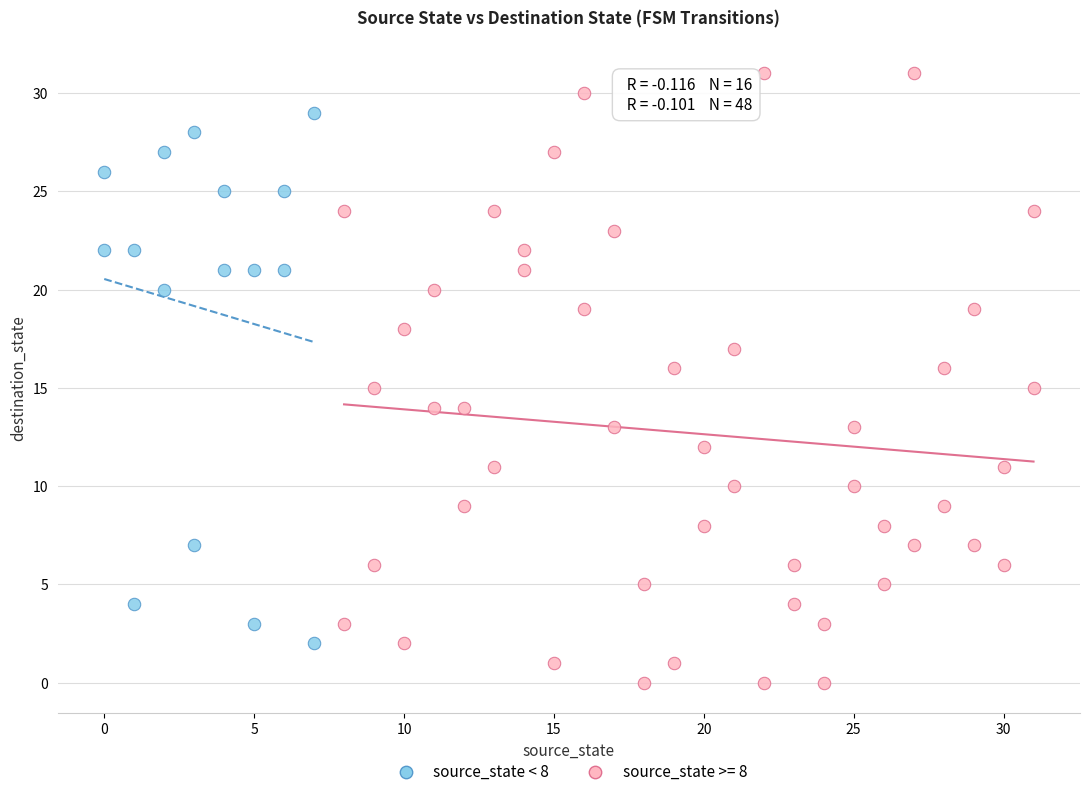

Which series contains the highest Y value?

source_state >= 8